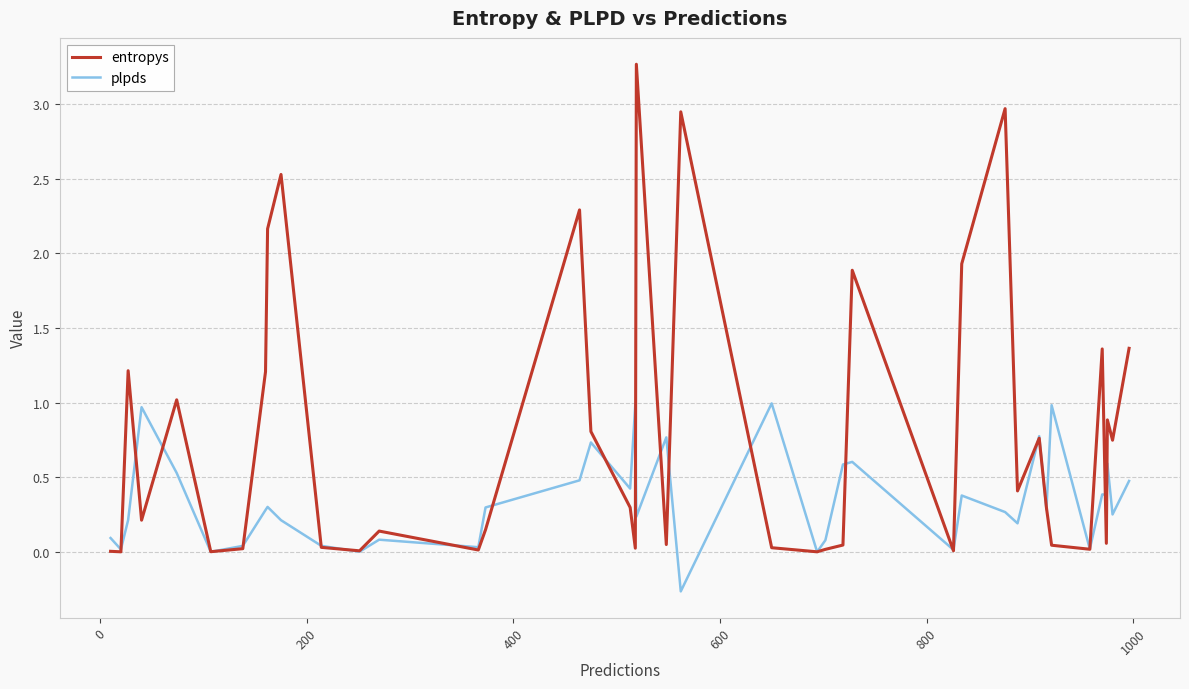

What is the minimum value shown in the chart?

-0.3